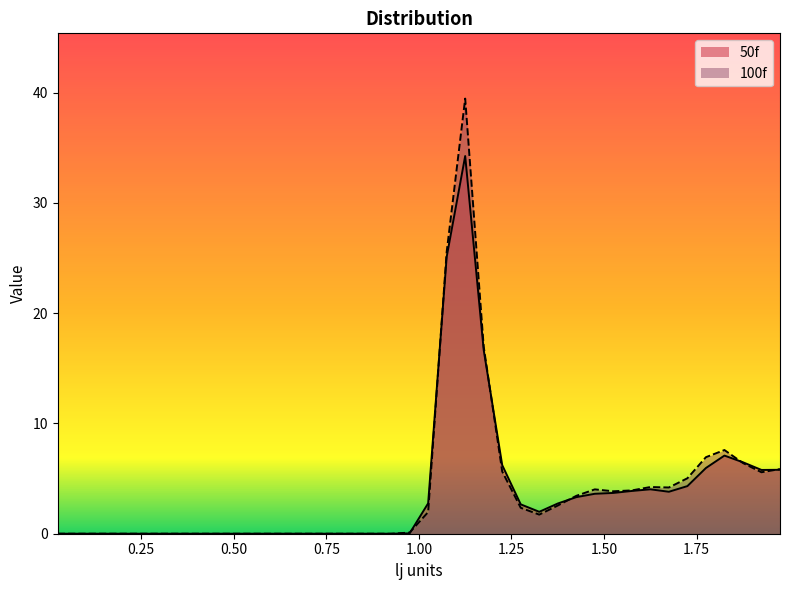

In 50f, how many points are higher than both neighbors (excluding endpoints)?

3